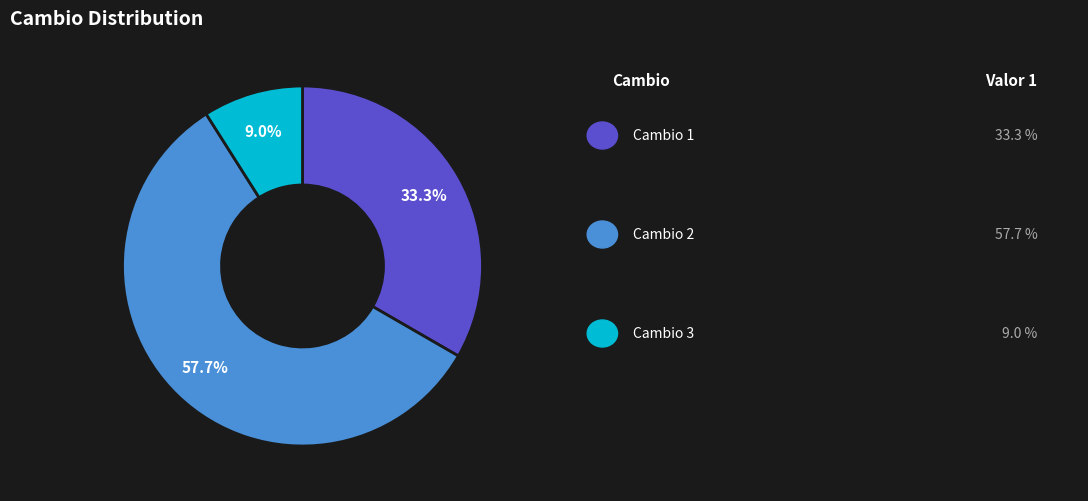

Is there any slice that represents more than half of the pie?

Yes